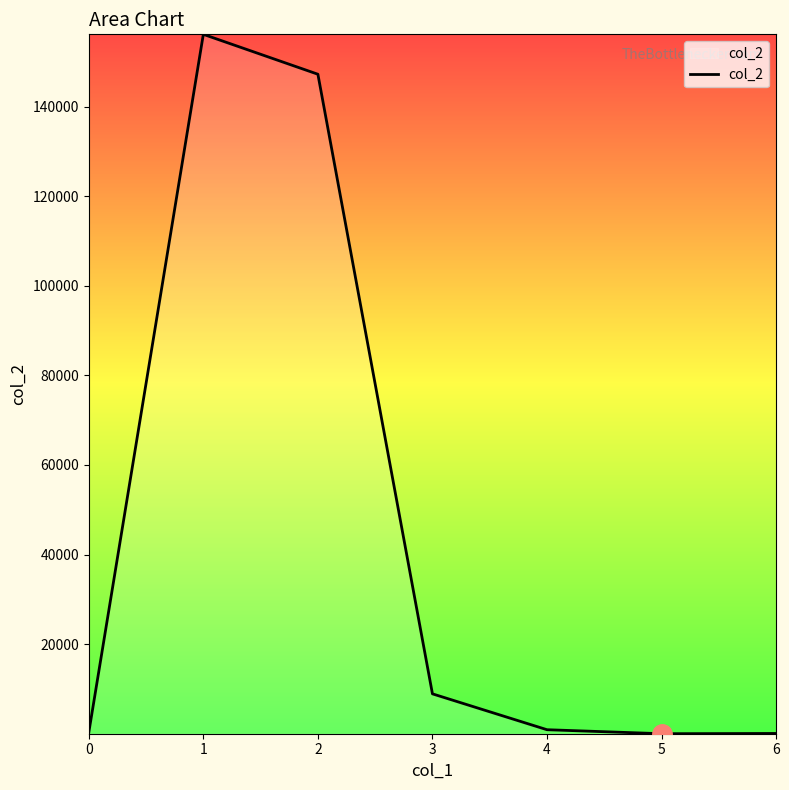

What is the difference between the maximum and minimum values?

156134.3